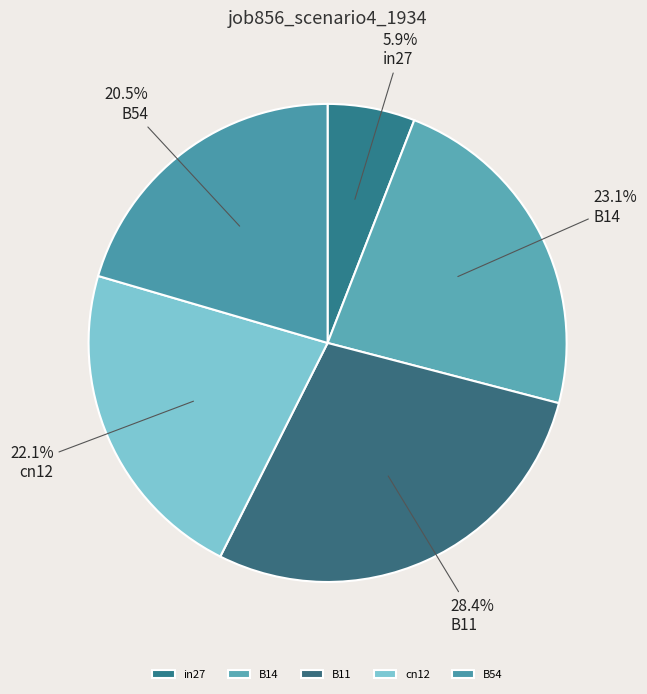

What portion of the pie excludes in27?

94.1%